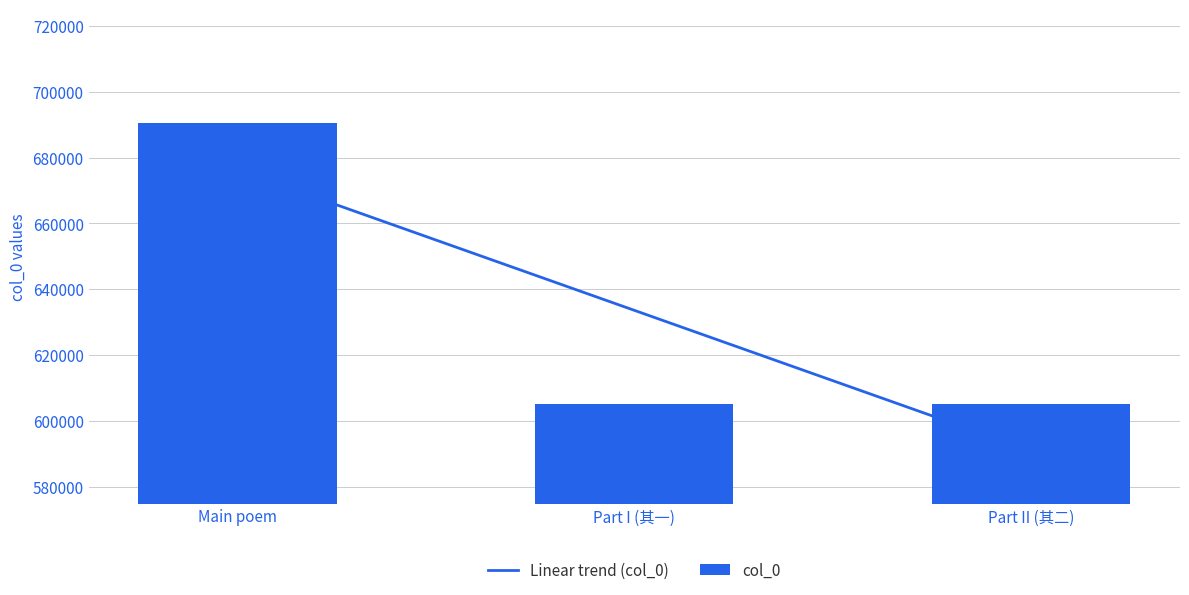

What is the value of the Linear trend (col_0) bar at the 1st from the left?

676310.3